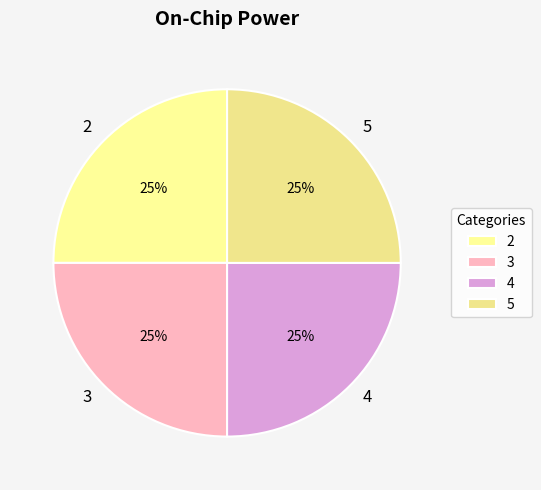

What is the ratio of the value at 5 to the value at 2?

1.0